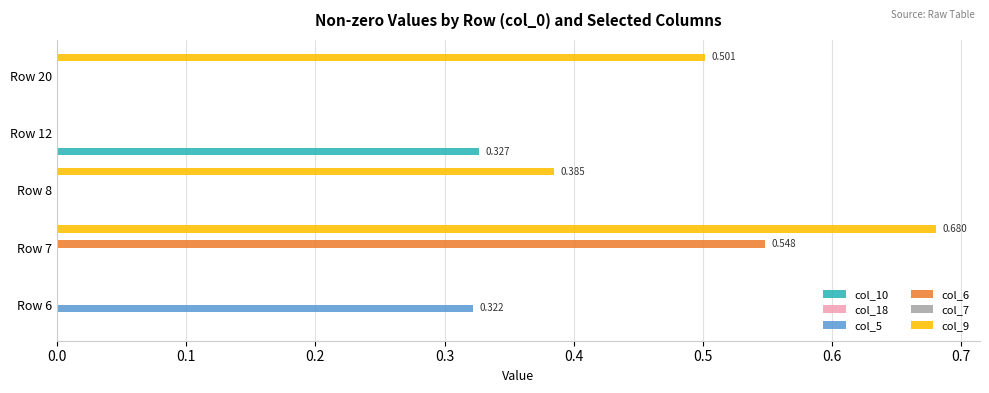

List the series in order of their peak value, lowest first.

col_18, col_7, col_5, col_10, col_6, col_9